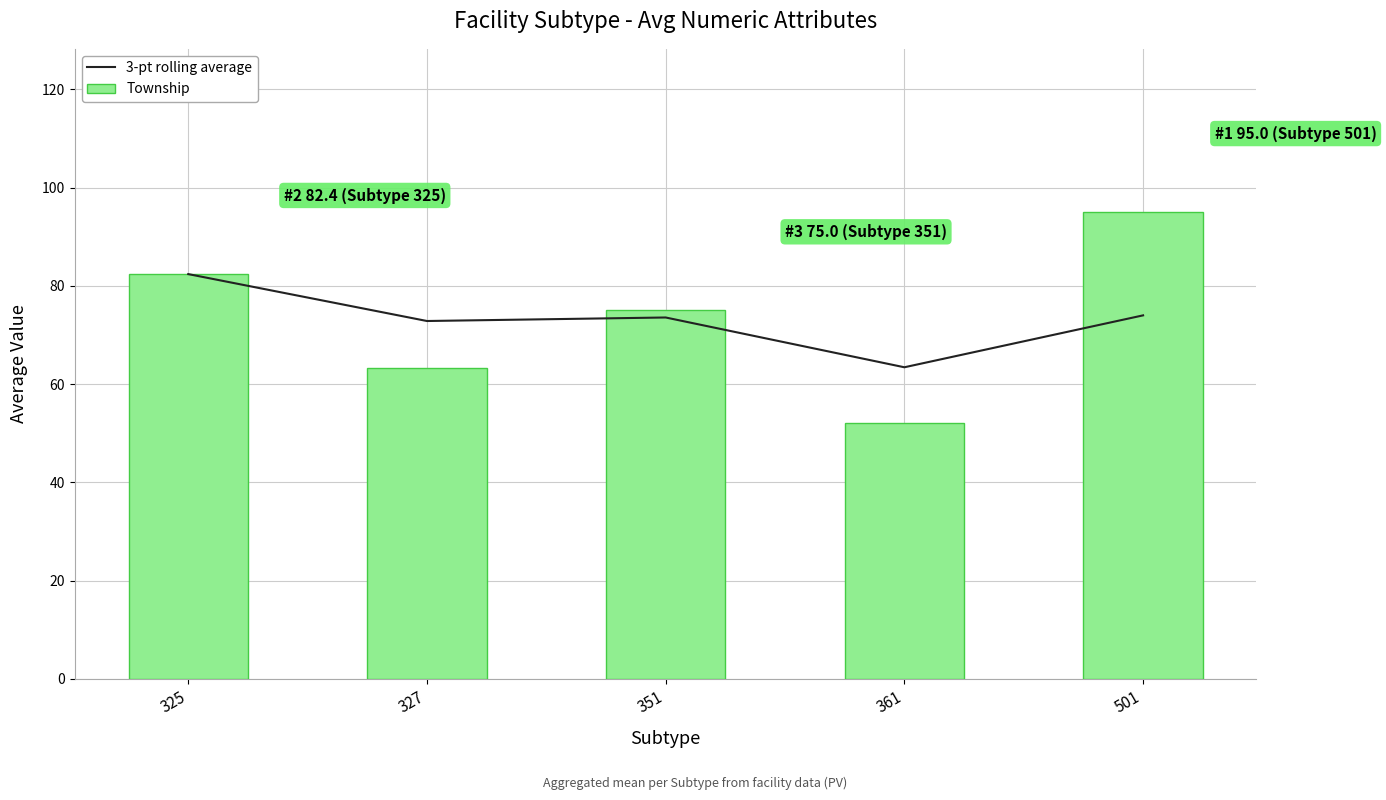

Rank the categories by 3-pt rolling average value from lowest to highest.

361, 327, 351, 501, 325